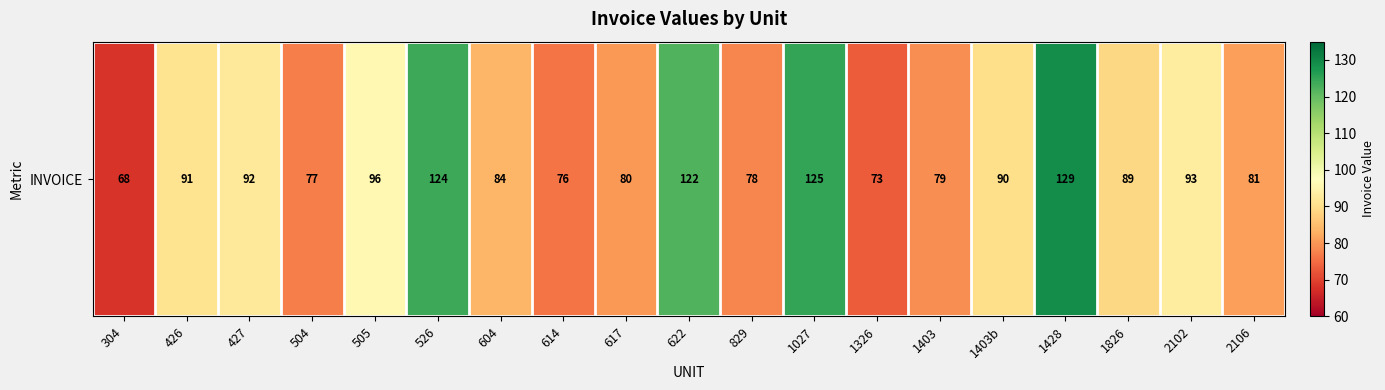

What is the change in value from 426 to 505?

+5